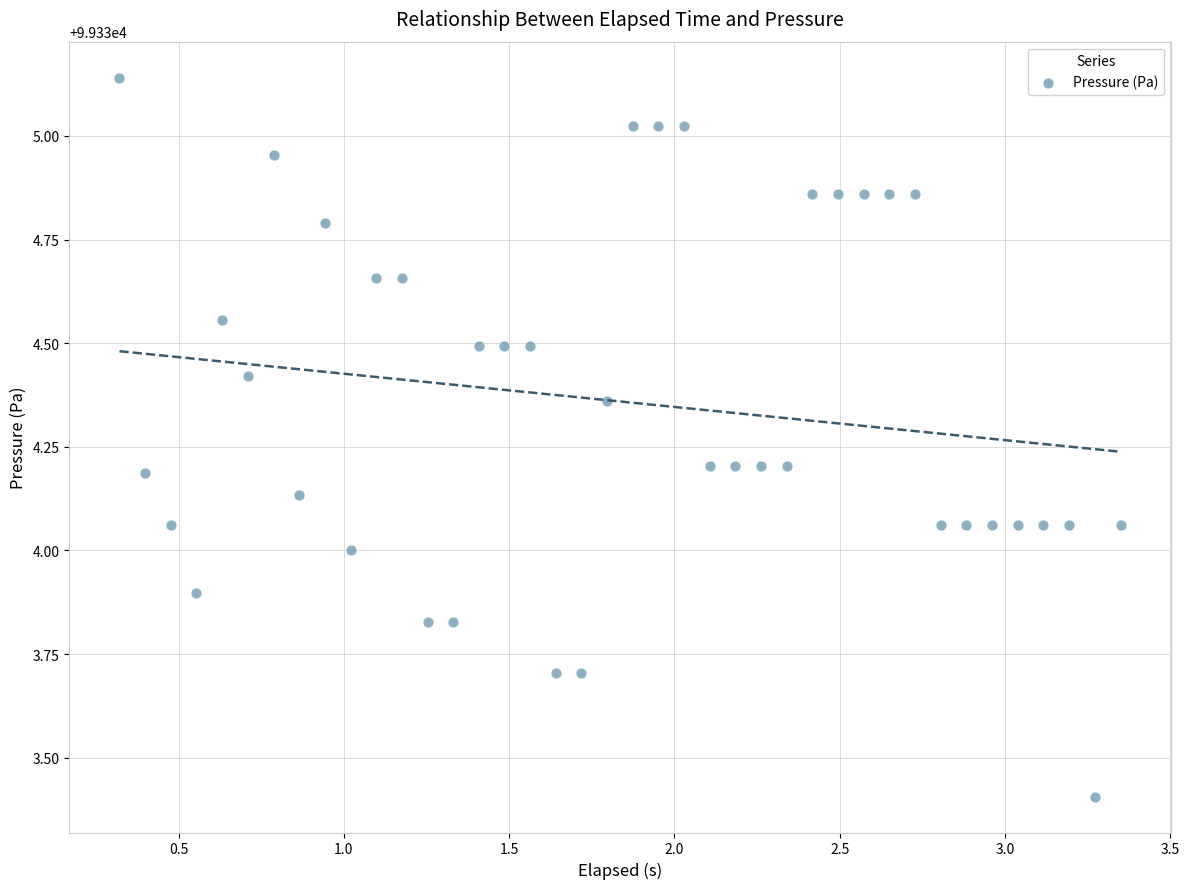

What is the range of X values (max minus min)?

3.0